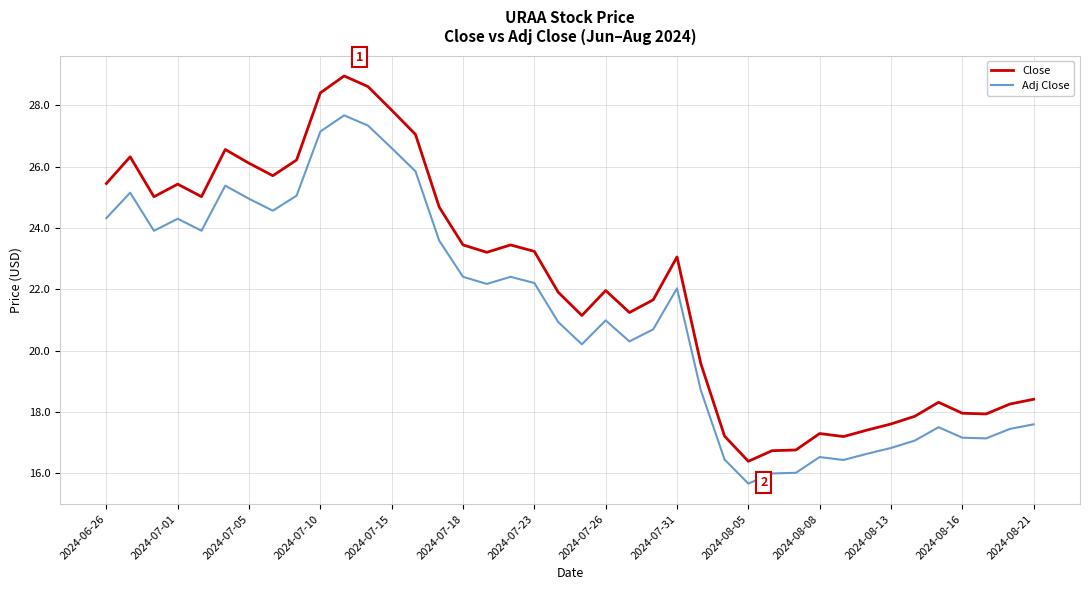

True or false: Adj Close and Close cross at least once.

False